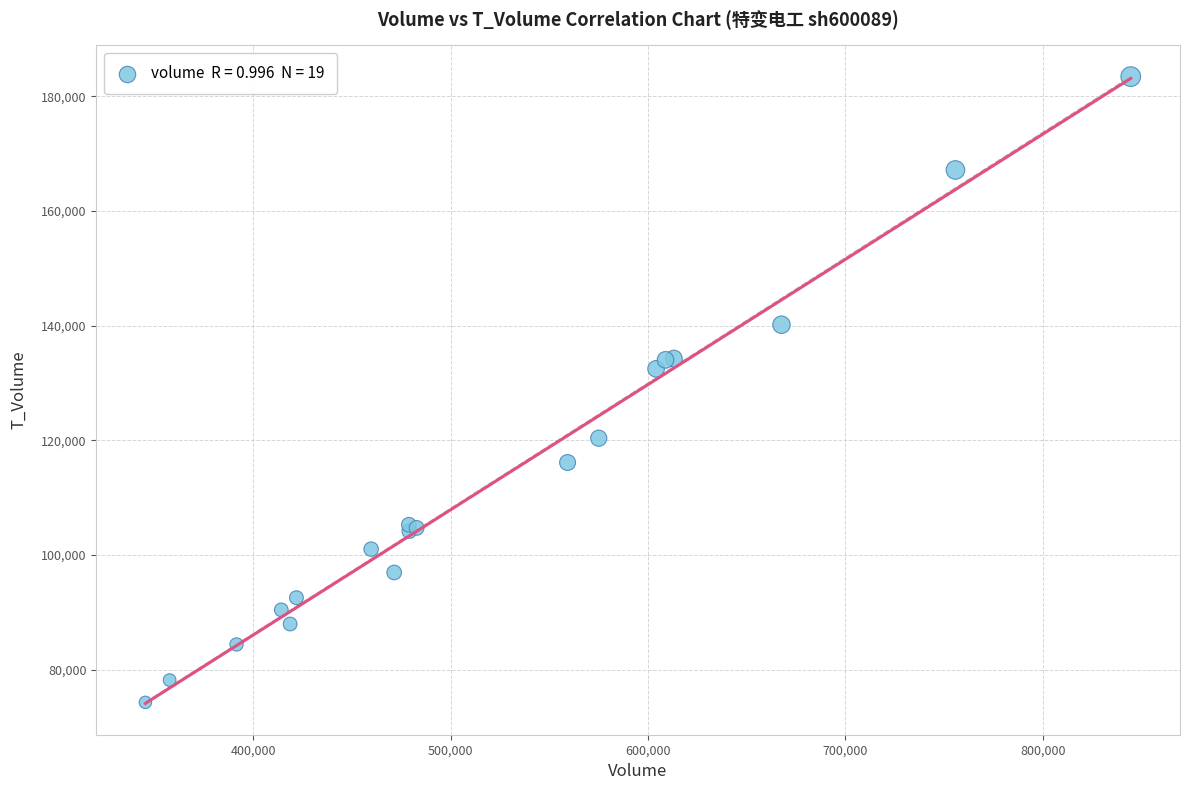

What Y value in the scatter plot is closest to 128869?

132472